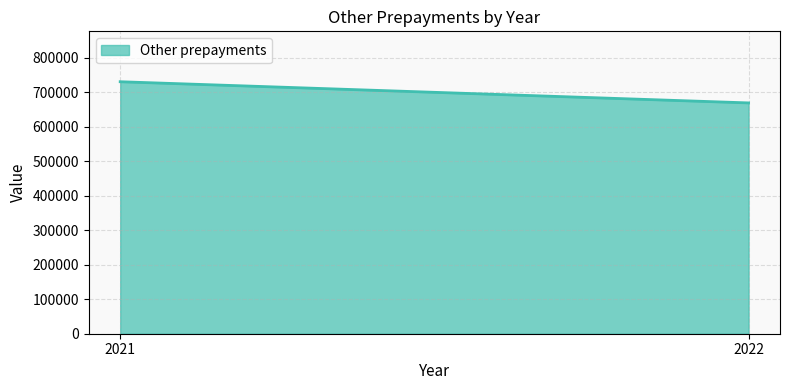

What is the greatest value displayed?

729915